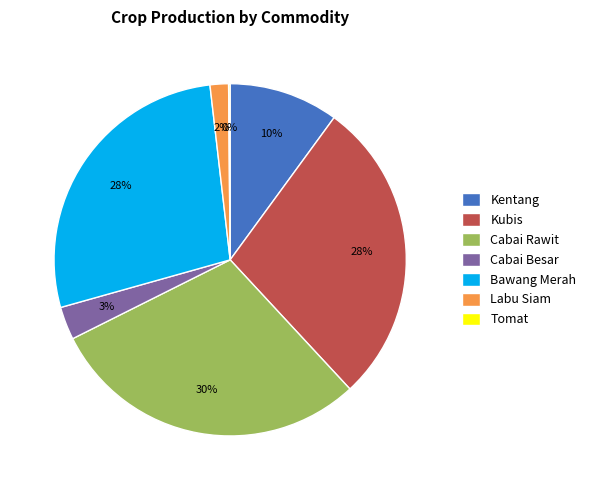

Is there a majority slice in this chart?

No